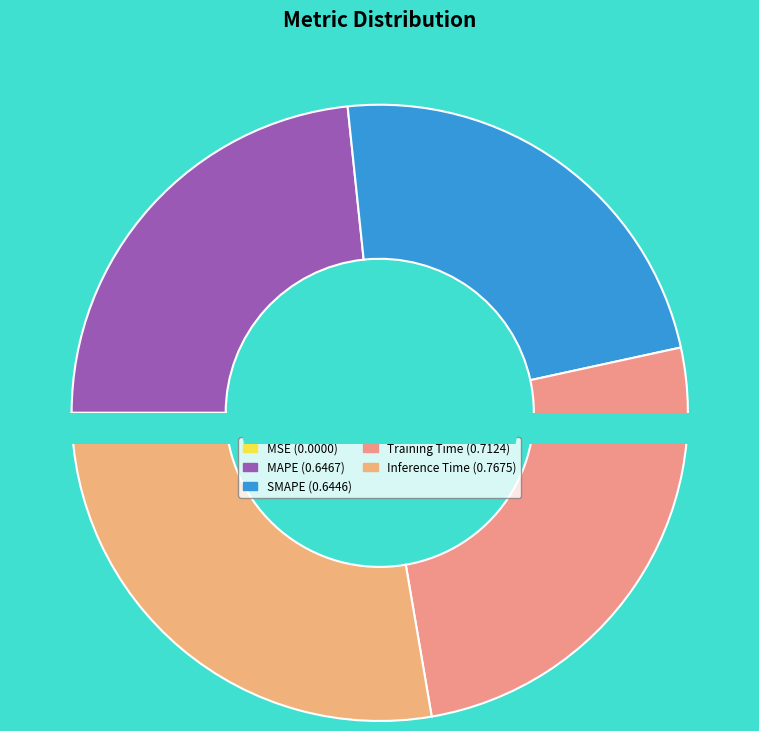

How much of the chart is everything except Inference Time?

72.3%